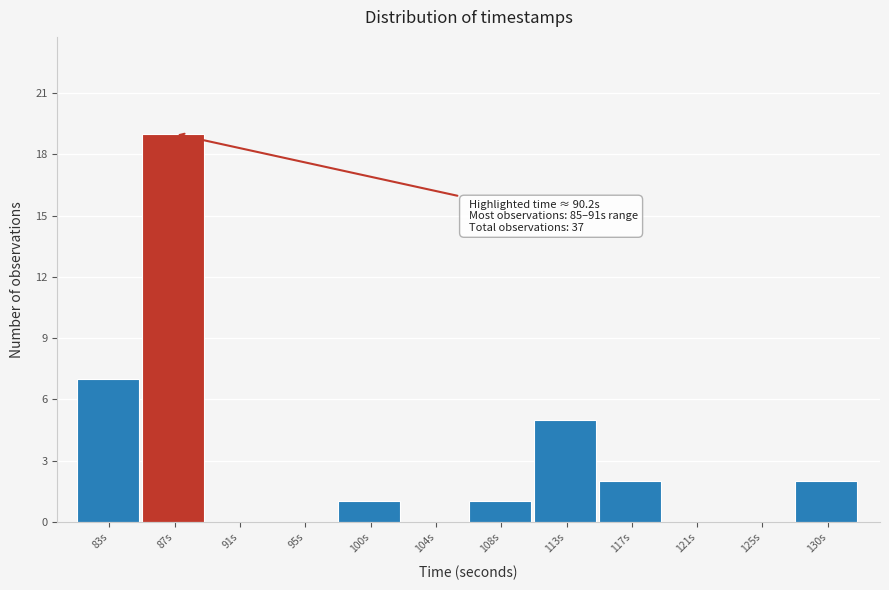

Reading left to right, list all the values displayed in this chart.

83s=7	87s=19	91s=0	95s=0	100s=1	104s=0	108s=1	113s=5	117s=2	121s=0	125s=0	130s=2